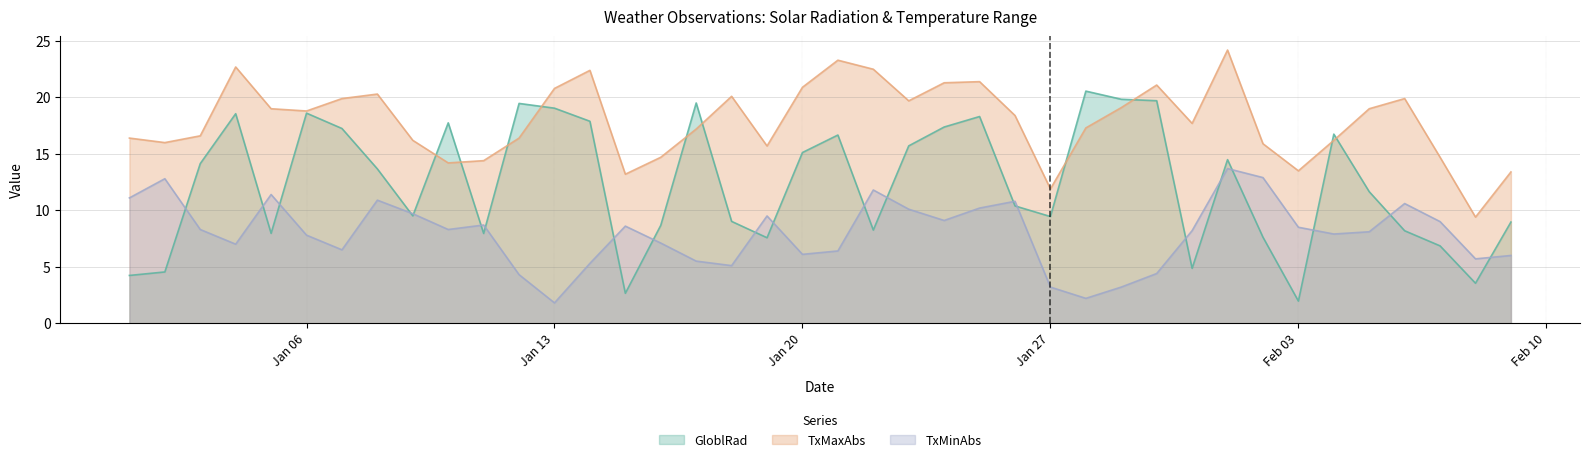

What is the value of the GloblRad point at the 15th from the left?

2.6